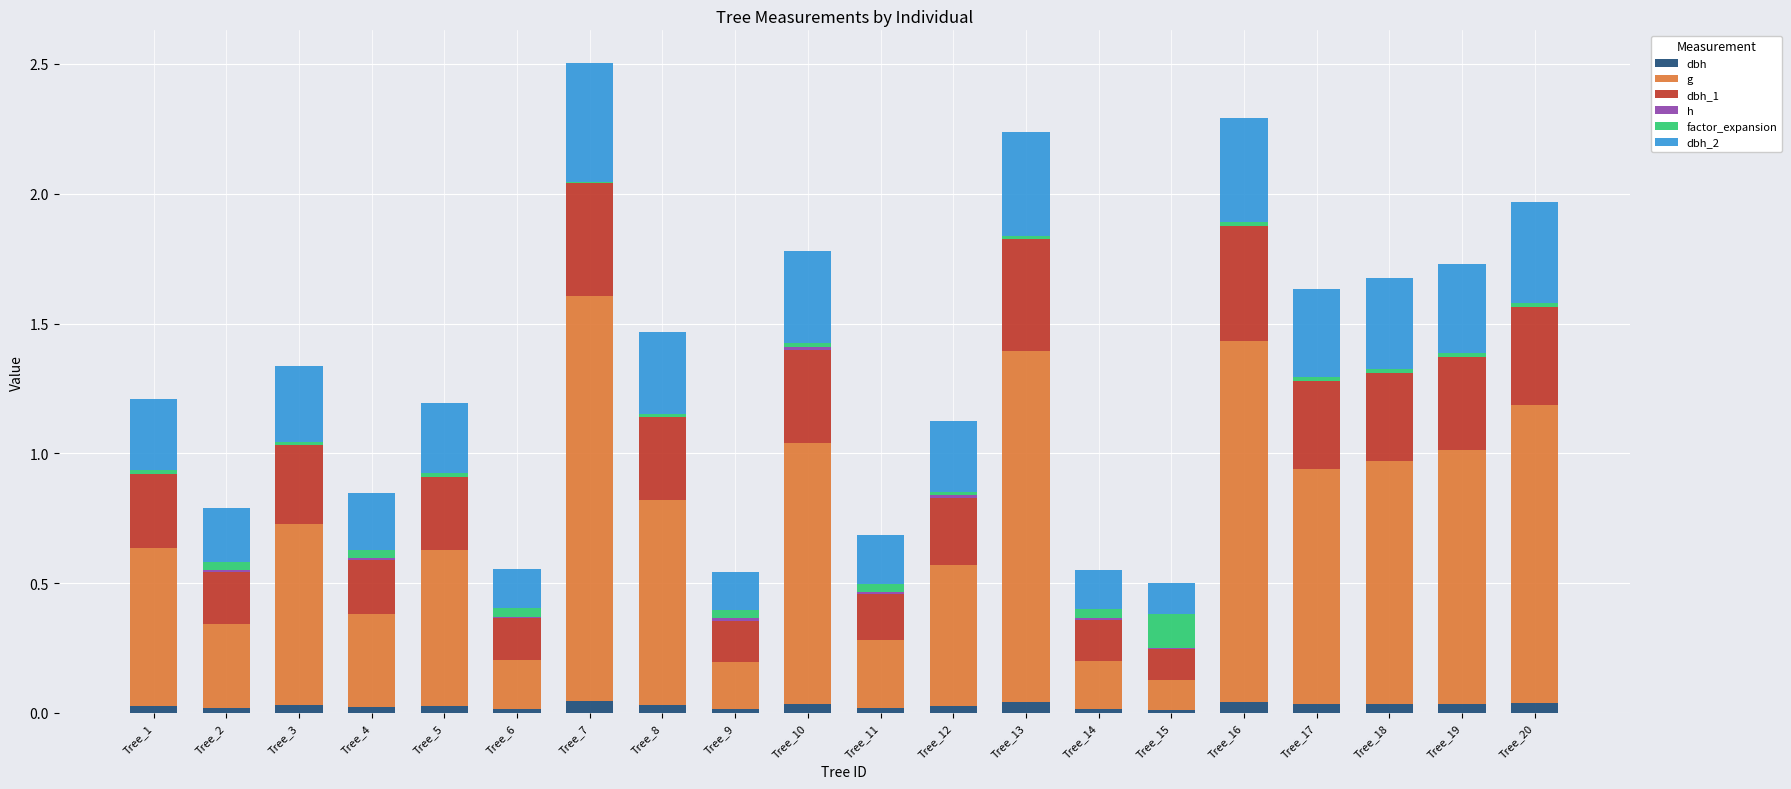

List the labels in order of h value, largest first.

Tree_10, Tree_12, Tree_4, Tree_9, Tree_14, Tree_2, Tree_6, Tree_11, Tree_15, Tree_1, Tree_16, Tree_20, Tree_3, Tree_7, Tree_8, Tree_13, Tree_17, Tree_18, Tree_19, Tree_5